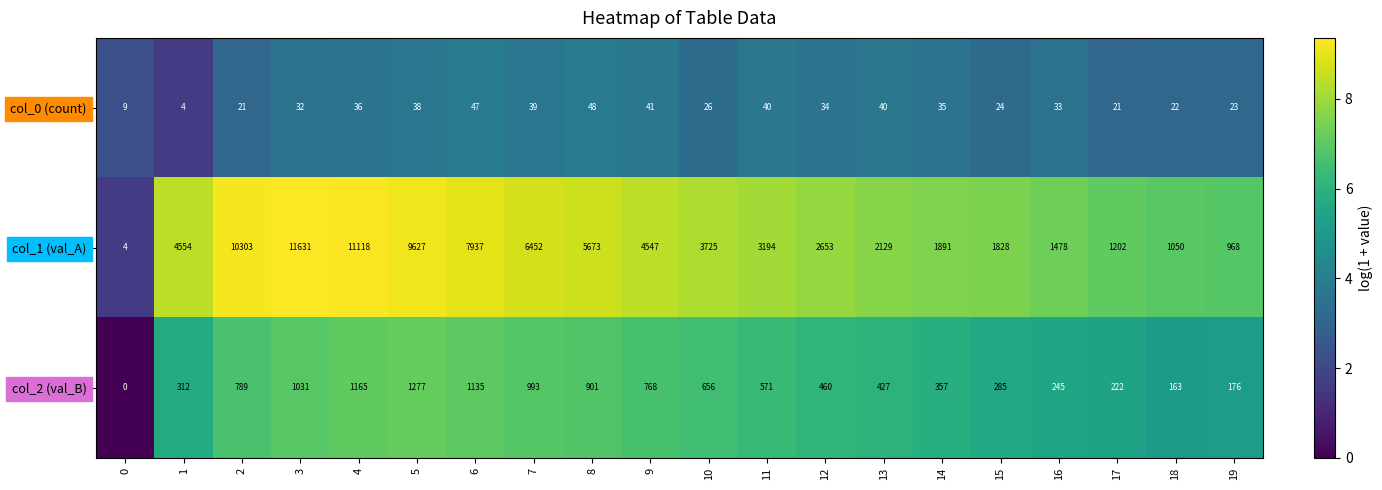

What is the total value across all series at 0?

13